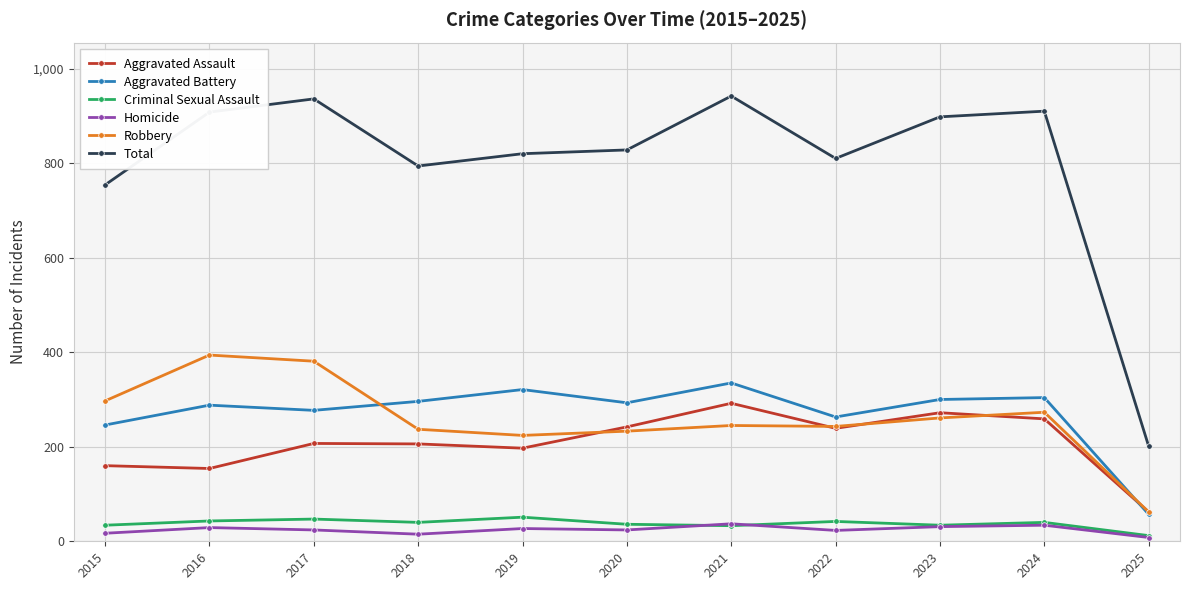

What is the value of the Aggravated Assault point at the 8th from the left?

239